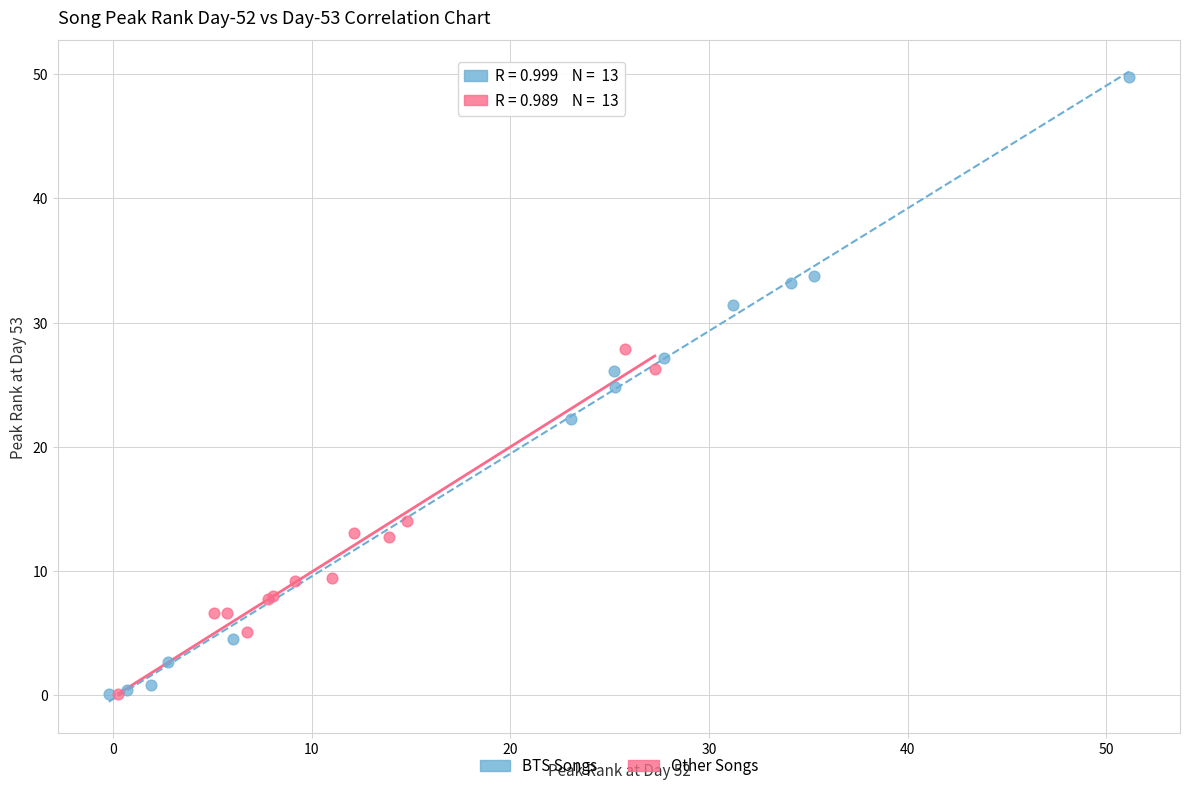

What are all the series names shown in the legend?

BTS Songs, Other Songs